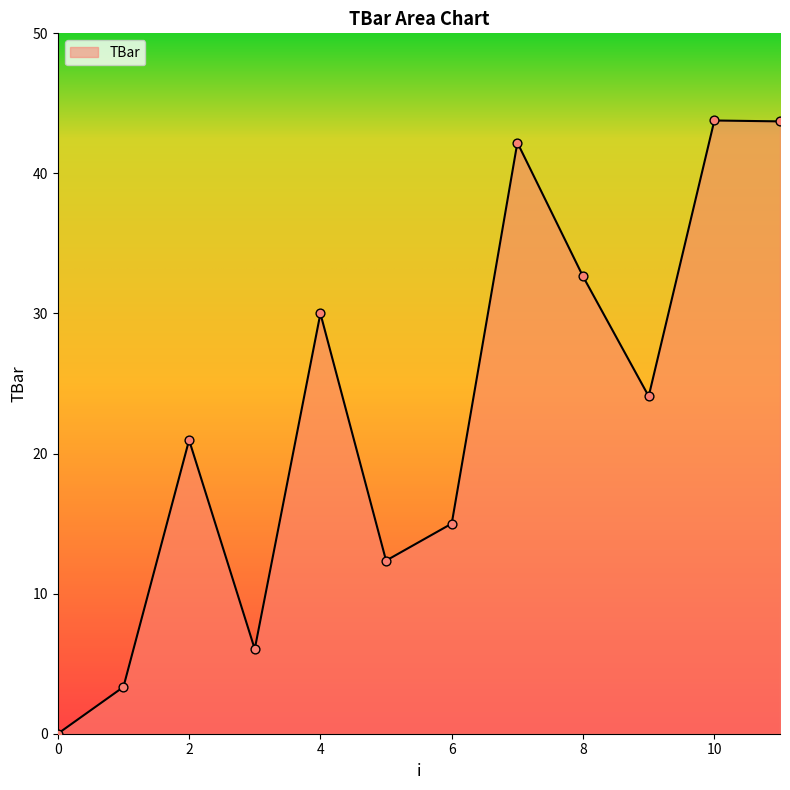

What is the difference between the maximum and minimum values?

43.8